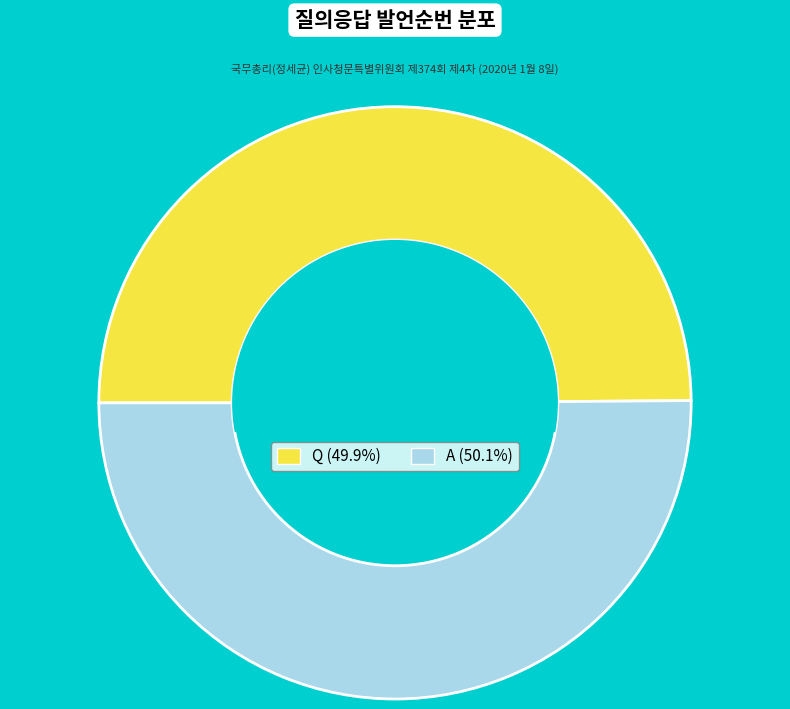

Do Q and A together represent more than half of the pie?

Yes